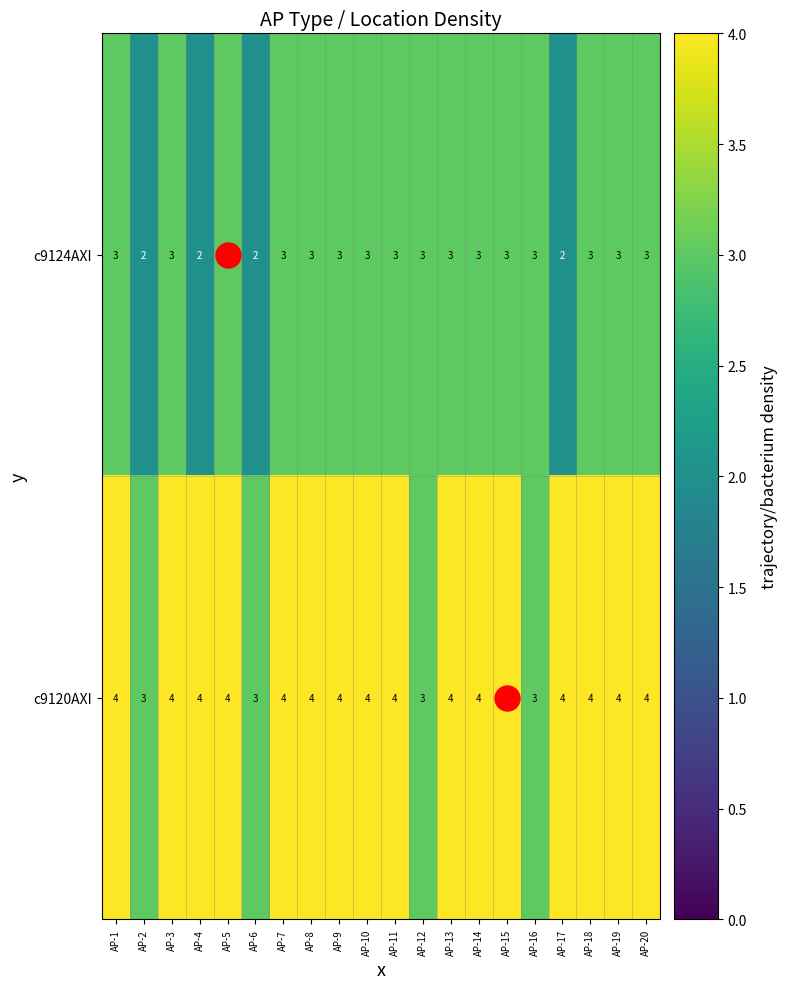

Which series changed the most between AP-3 and AP-4?

c9124AXI